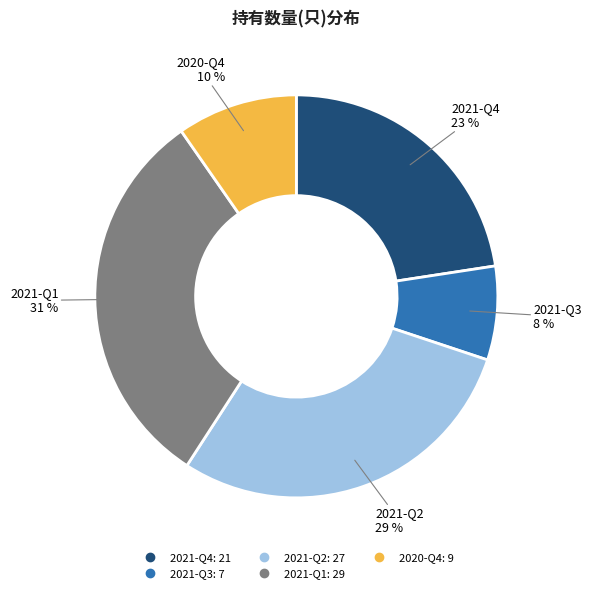

The 2021-Q3 slice represents 1% of the pie. True or false?

False